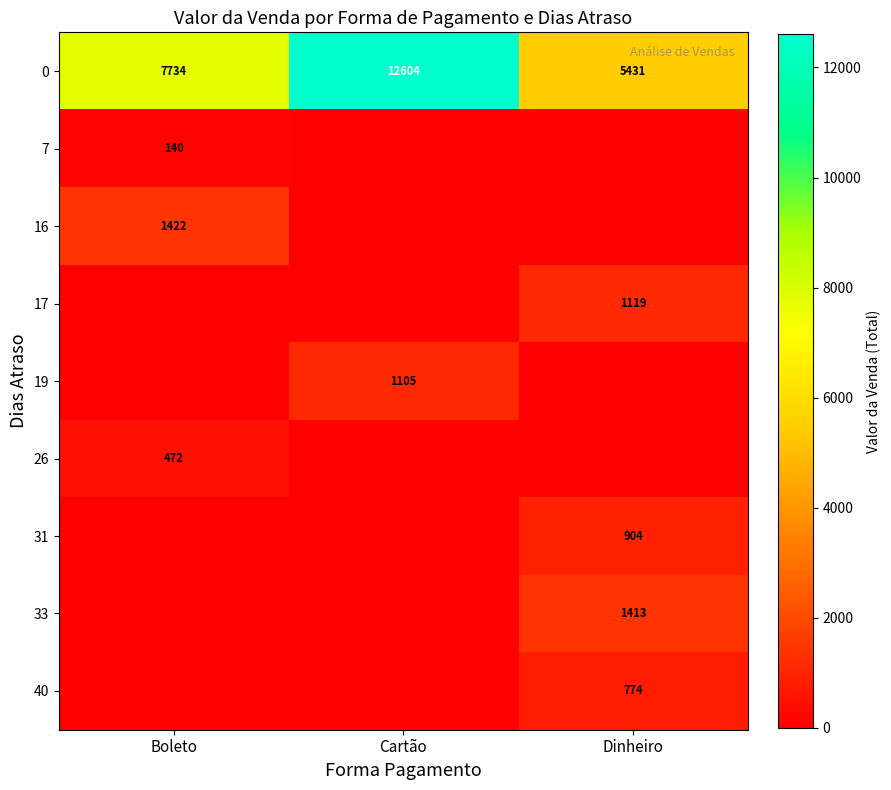

What is the difference between the maximum and second lowest values in the 0 series?

4870